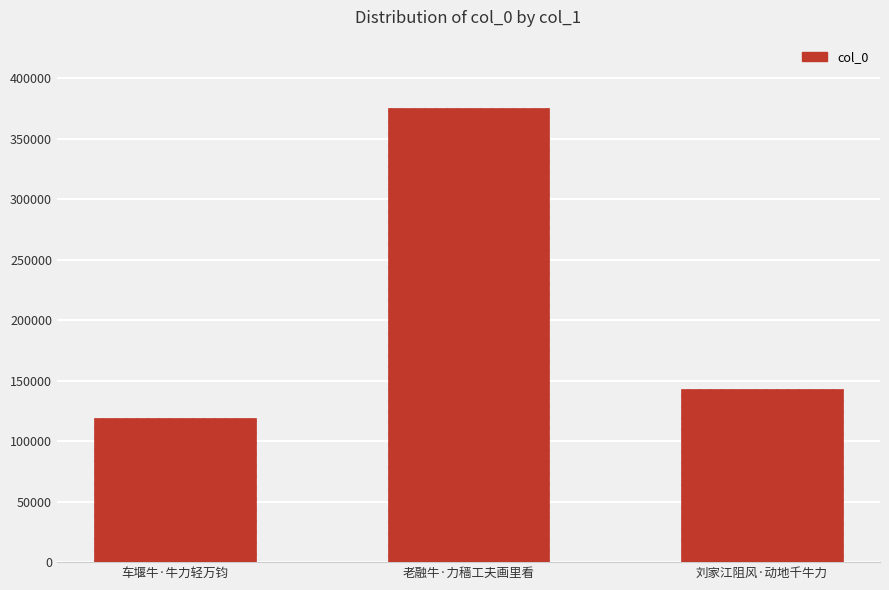

What is the average value?

212653